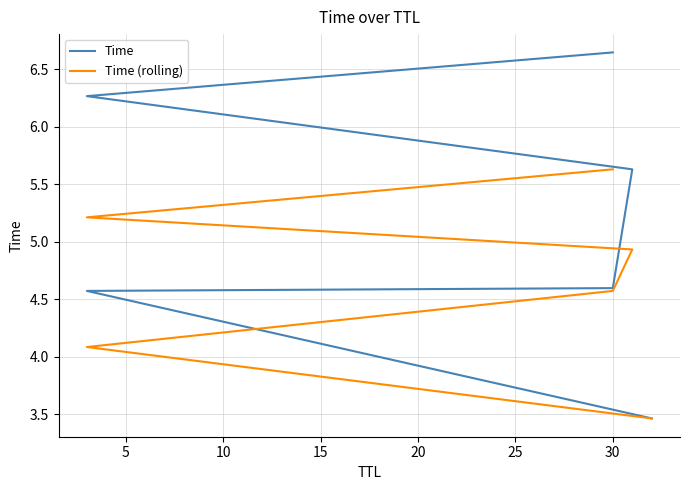

Is this an area chart (filled region under the line)?

No